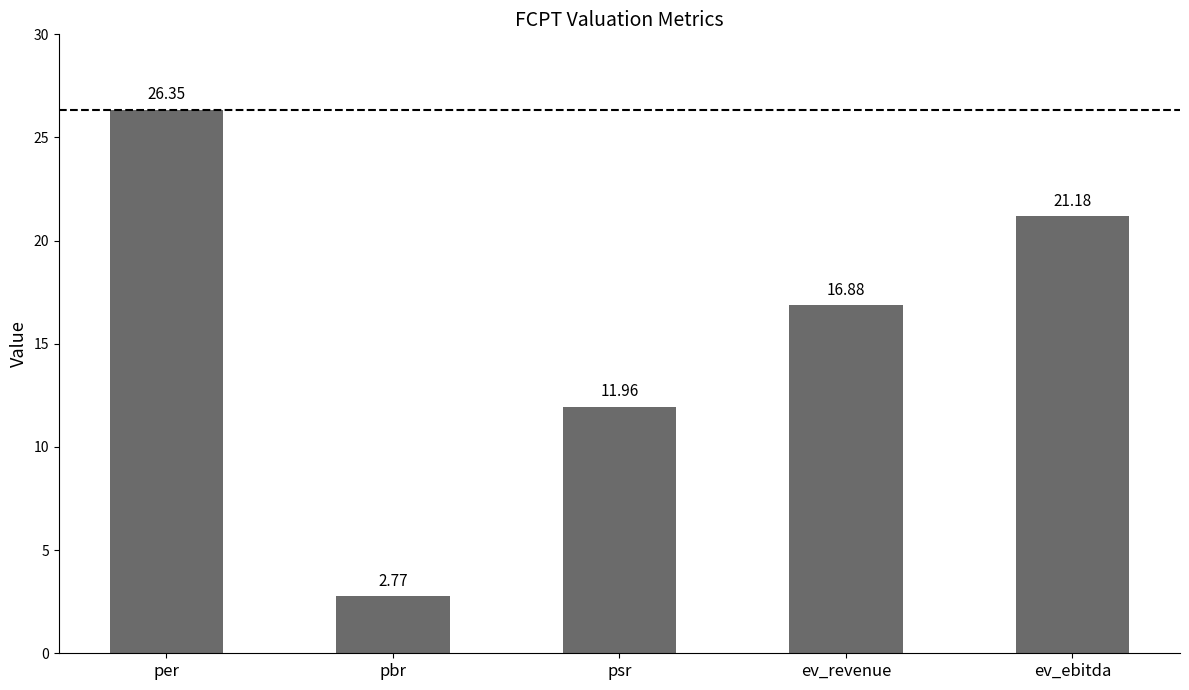

Where does the data first go above 16?

per